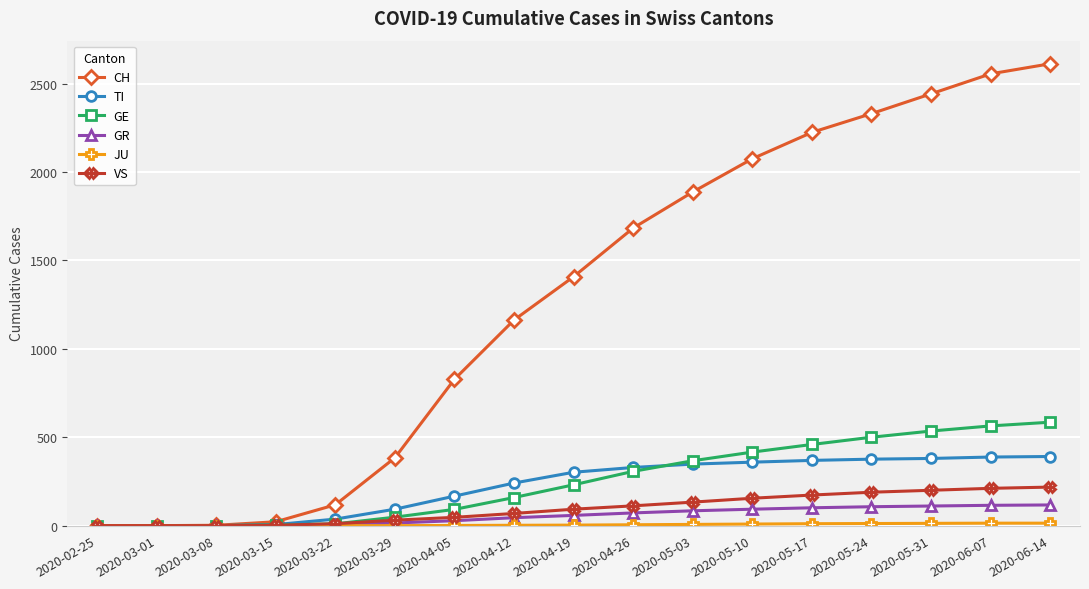

What is the label of the 4th point from the right?

2020-05-24